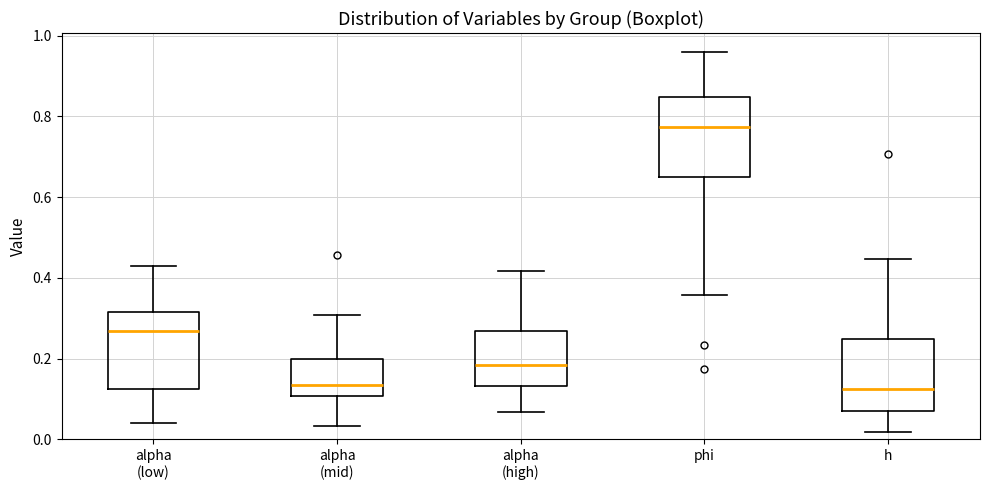

Reading left to right, transcribe this box plot: for each box, give where its median line is, the range the box spans, and where its two whiskers end, as read against the y-axis. The values are not printed on the chart, so give them approximately, as read against the axis.

alpha (low): median 0.26, box 0.12 to 0.32, whiskers 0.04 to 0.42
alpha (mid): median 0.14, box 0.10 to 0.20, whiskers 0.04 to 0.30
alpha (high): median 0.18, box 0.14 to 0.26, whiskers 0.06 to 0.42
phi: median 0.78, box 0.66 to 0.84, whiskers 0.36 to 0.96
h: median 0.12, box 0.06 to 0.24, whiskers 0.02 to 0.44